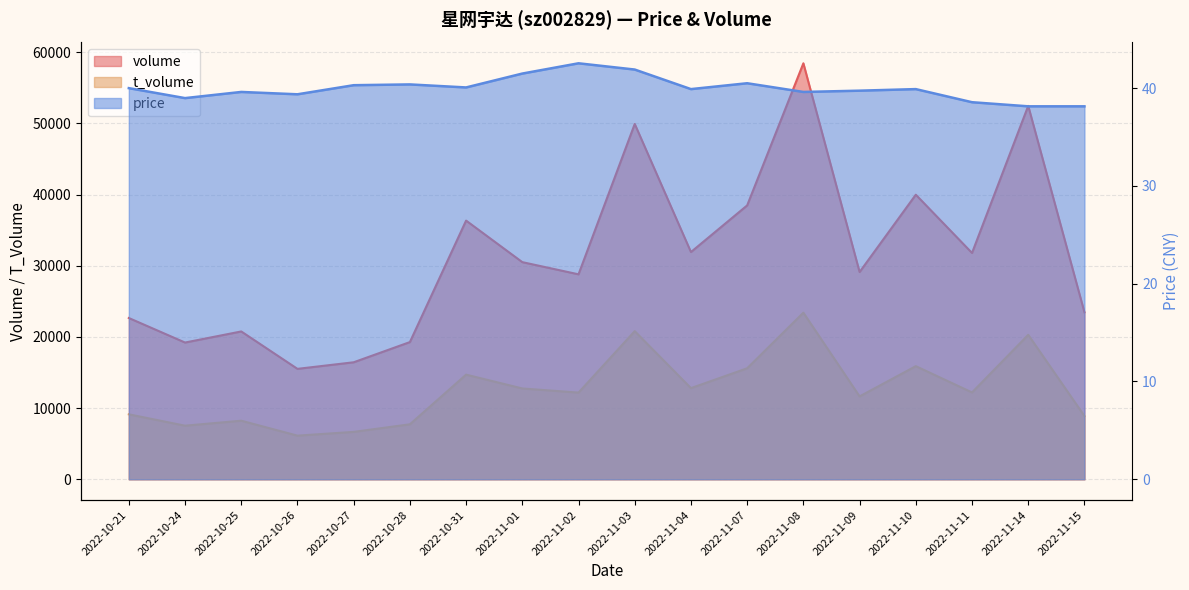

How many data points in t_volume are above 12201?

8